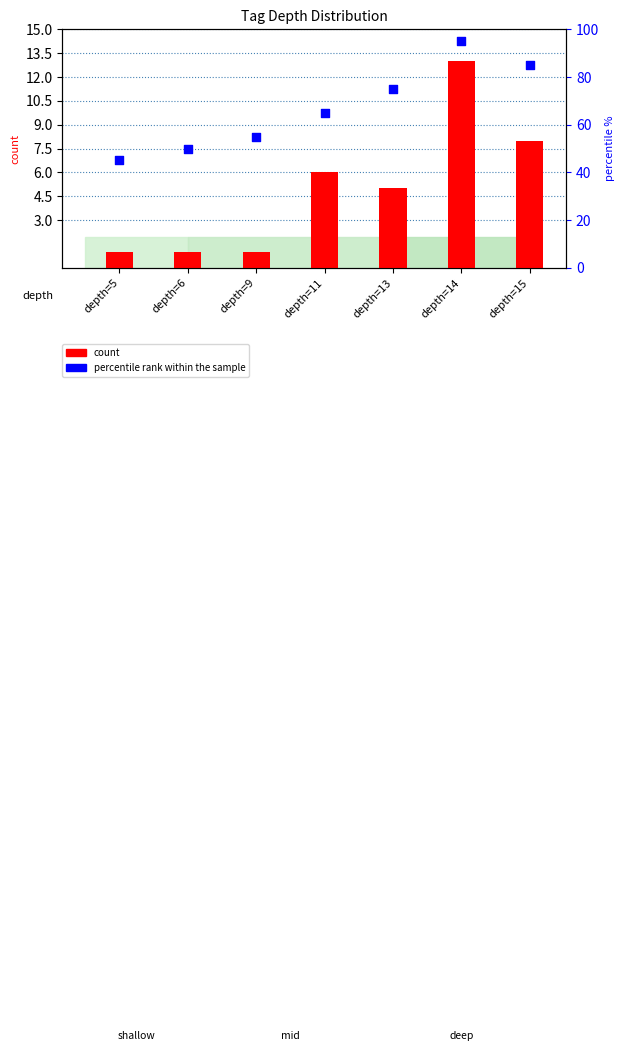

Which series has the widest spread of Y values?

percentile rank within the sample